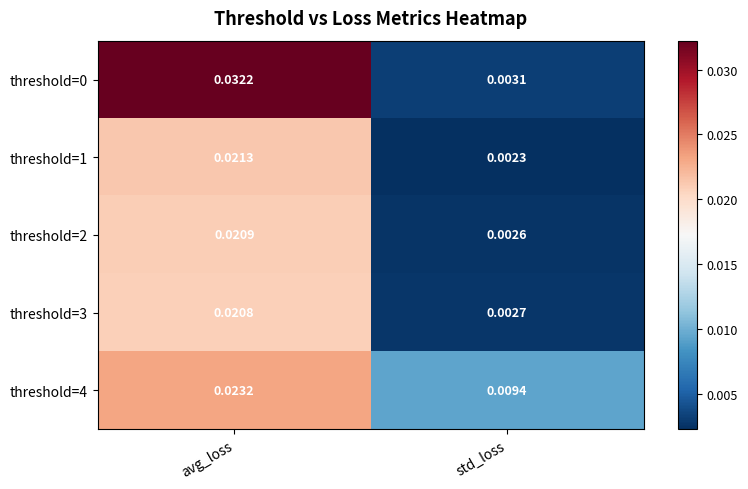

Is the value of threshold=3 at std_loss greater than the value of threshold=0 at avg_loss?

No